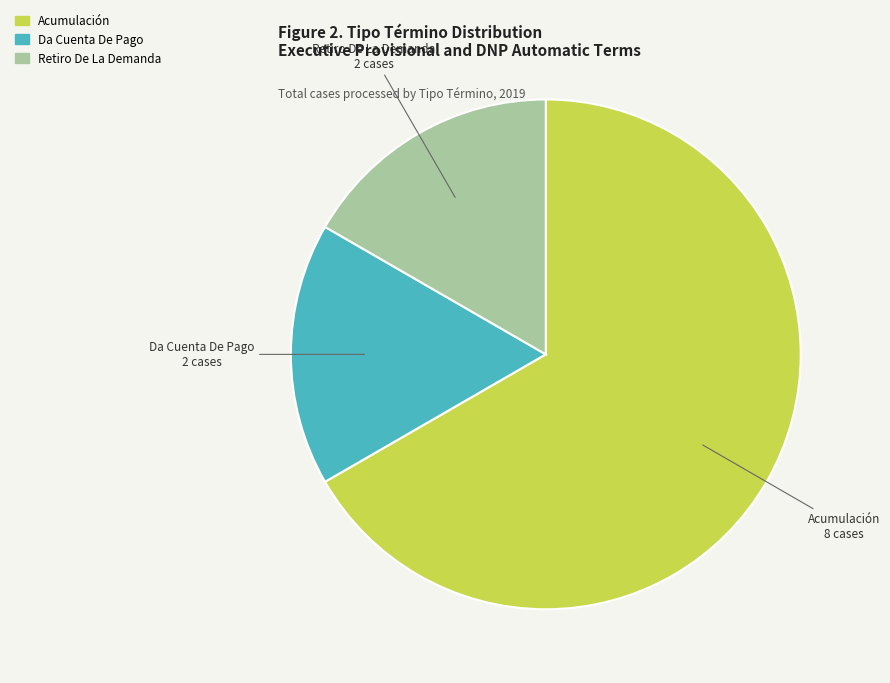

The Retiro De La Demanda slice represents 17% of the pie. True or false?

True